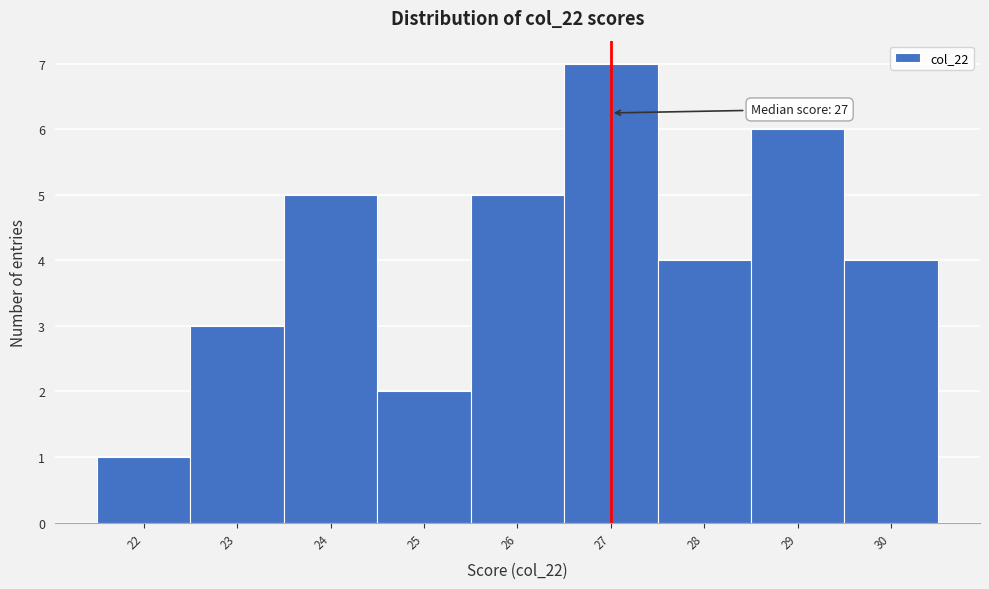

Which range on the x-axis has the tallest bar?

26.5 to 27.5